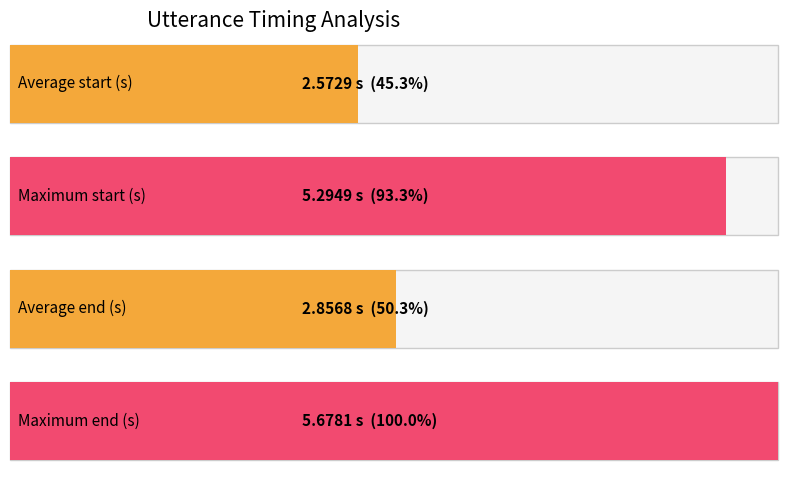

List the series in order of their overall mean, highest first.

end, start